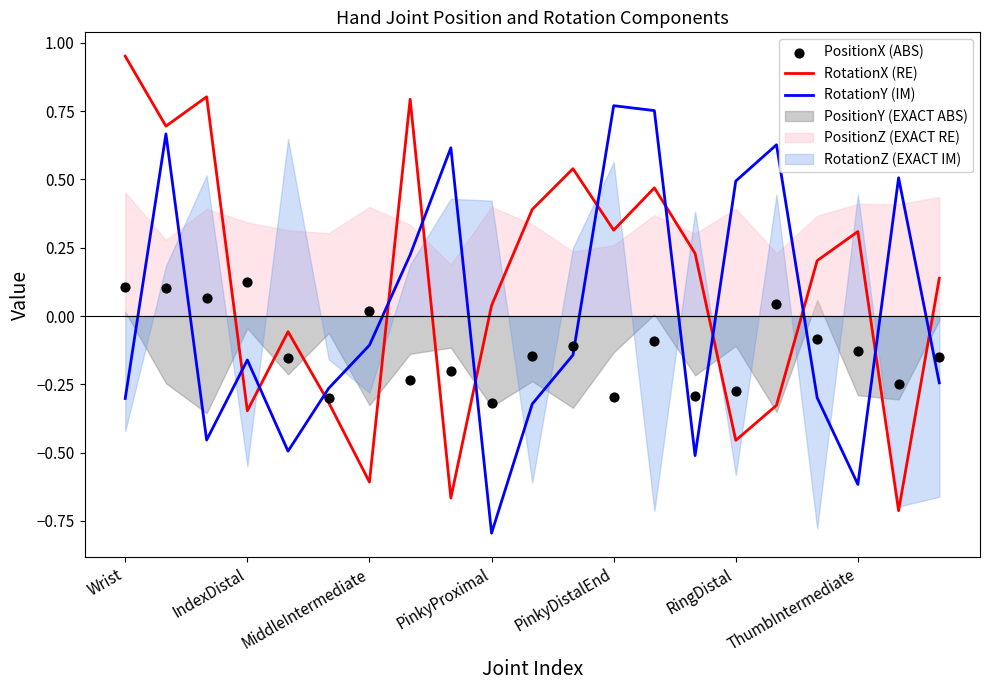

True or false: RotationY (IM) and RotationX (RE) cross at least once.

True